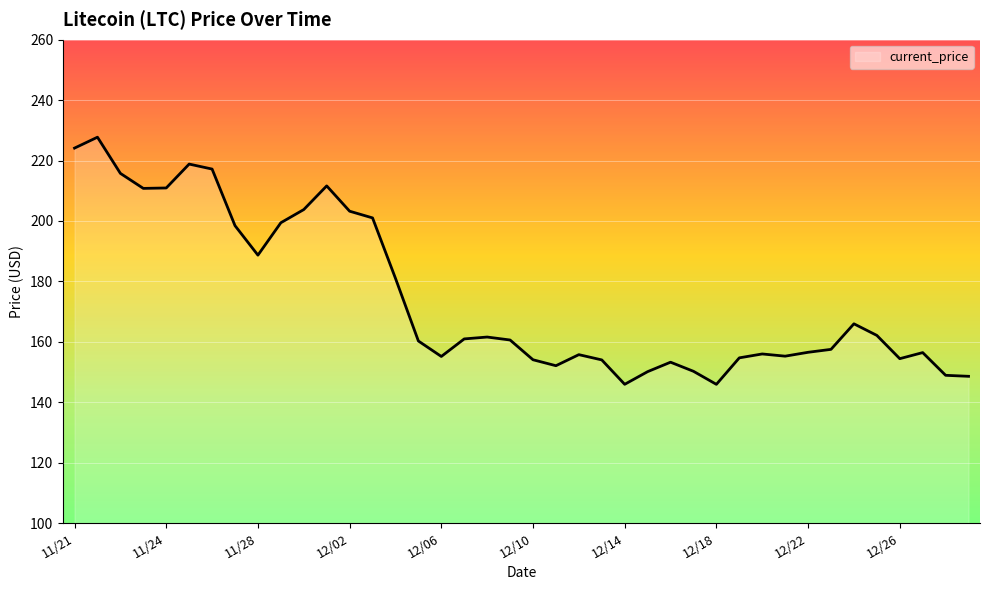

What is the smallest value displayed?

145.9